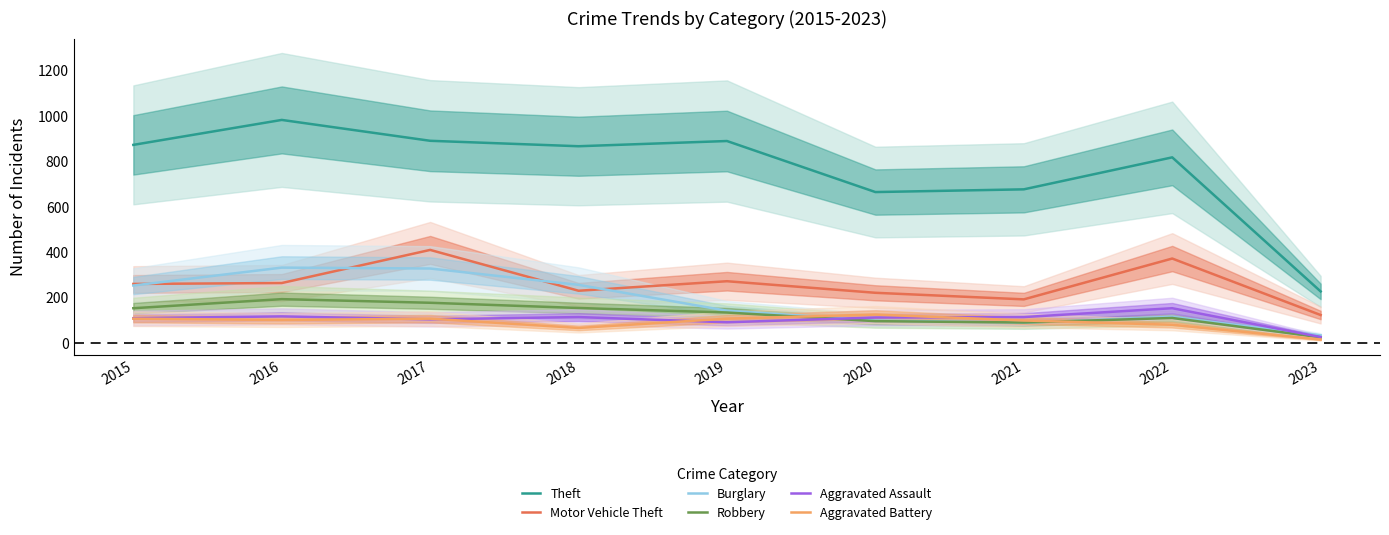

What is the sum of all Motor Vehicle Theft values?

2353